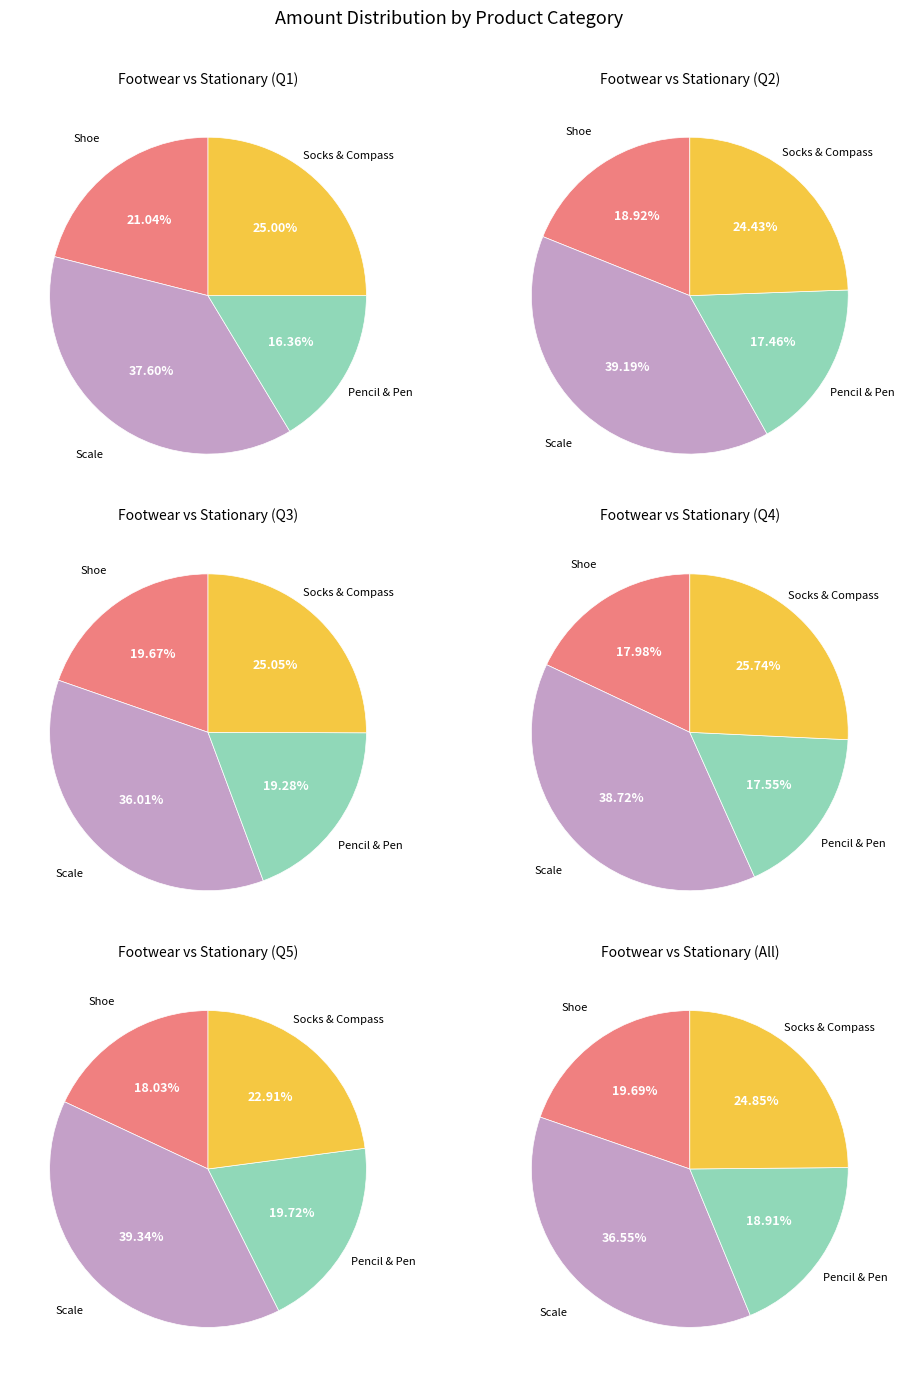

What is the largest slice in the pie chart?

Scale